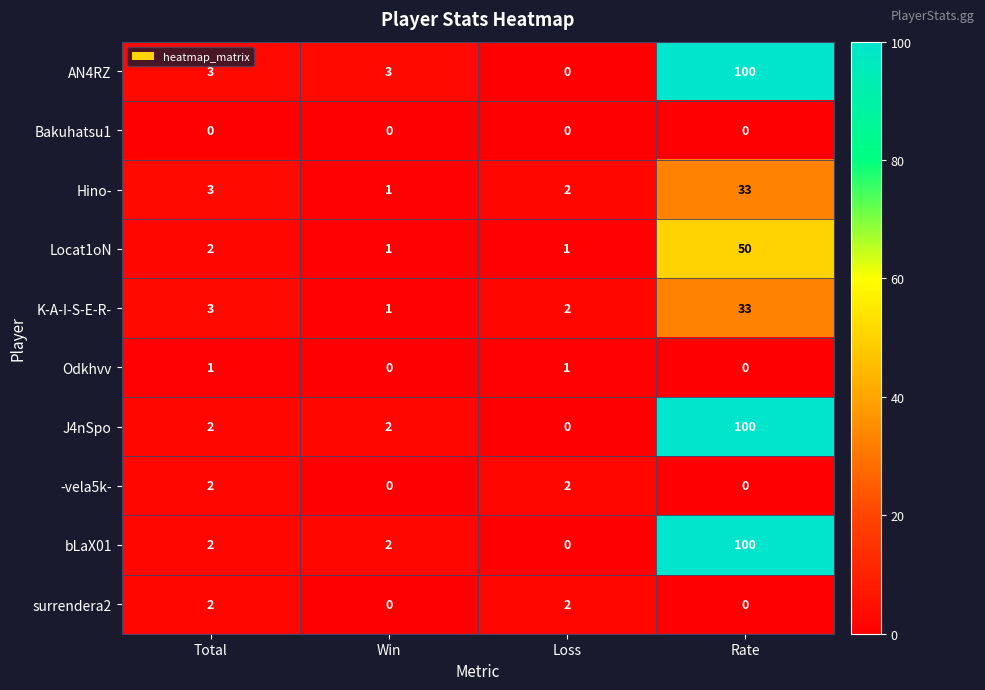

The value of -vela5k- at Loss is 2. True or false?

True